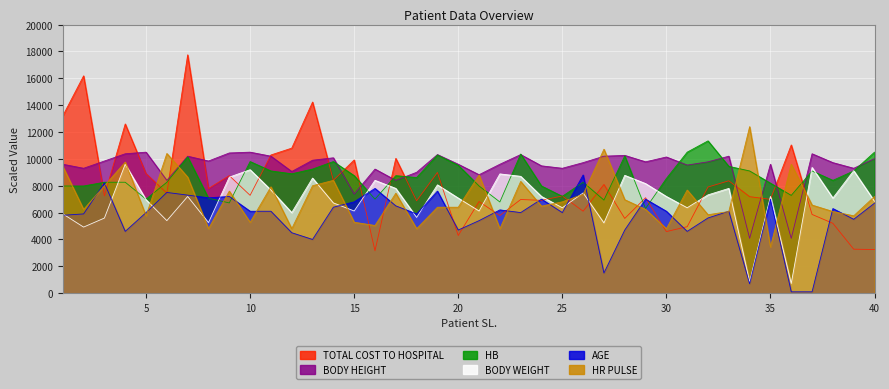

What is the minimum value shown in the chart?

100.0